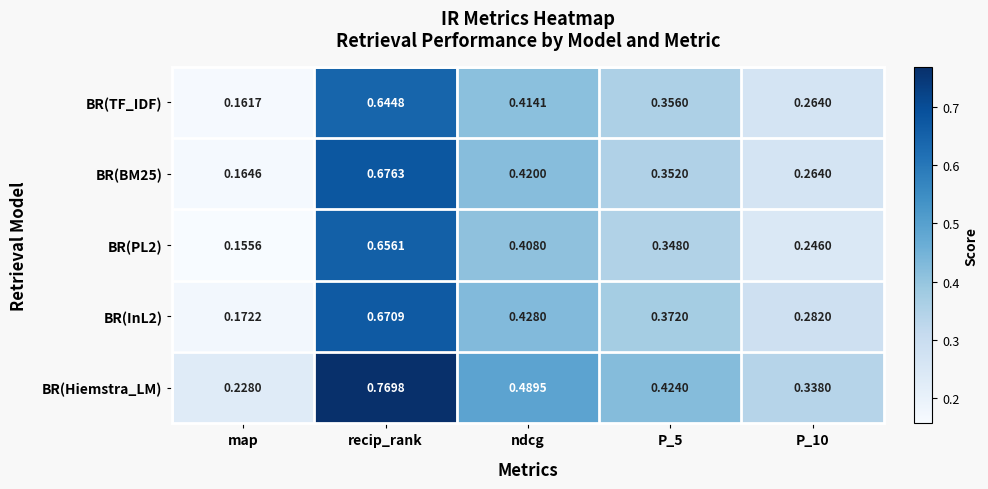

Rank the series at ndcg from highest to lowest value.

BR(Hiemstra_LM), BR(InL2), BR(BM25), BR(TF_IDF), BR(PL2)